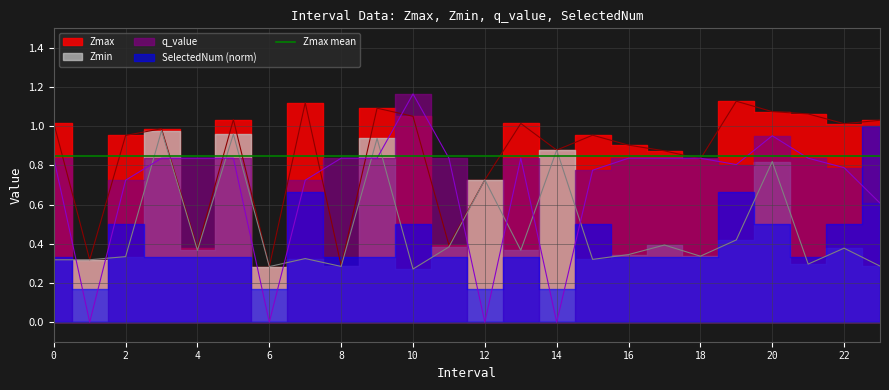

The q_value series shows 0.4 at 10. True or false?

False